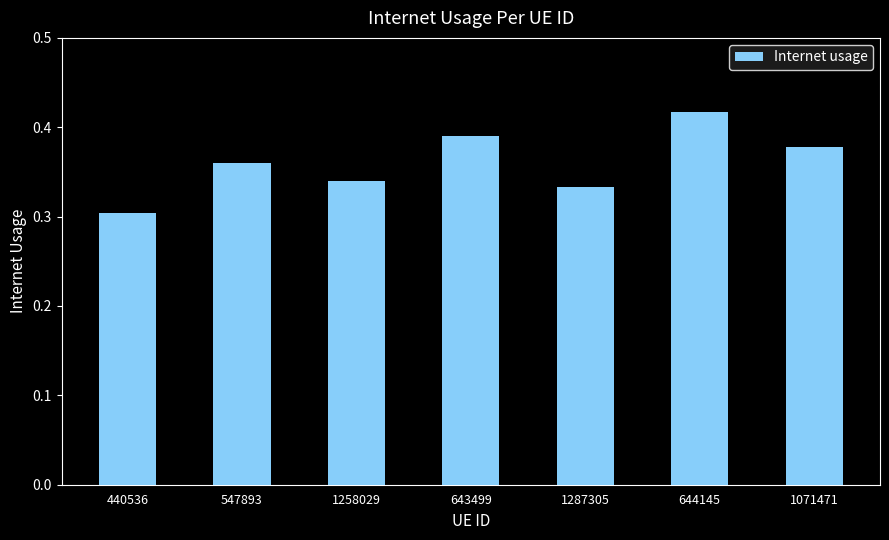

Count the number of categories in the chart.

7